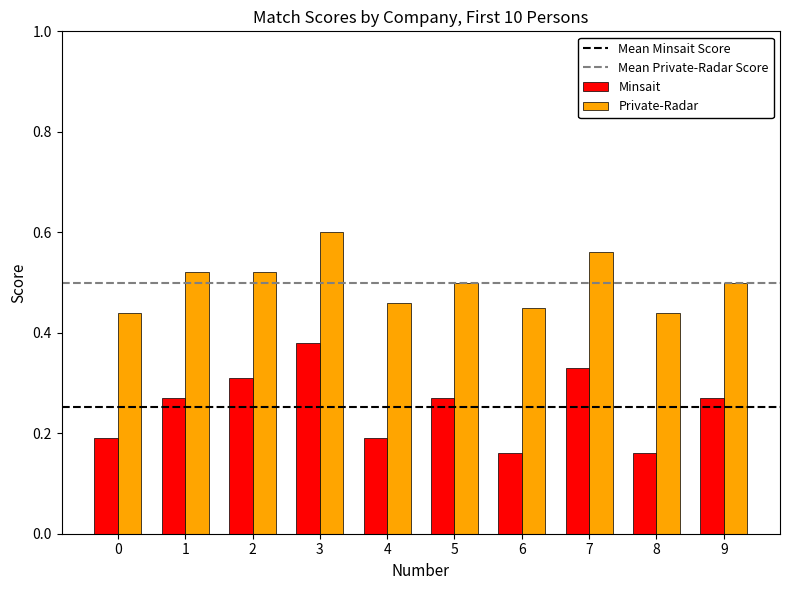

Which series has the largest range (max minus min)?

Minsait